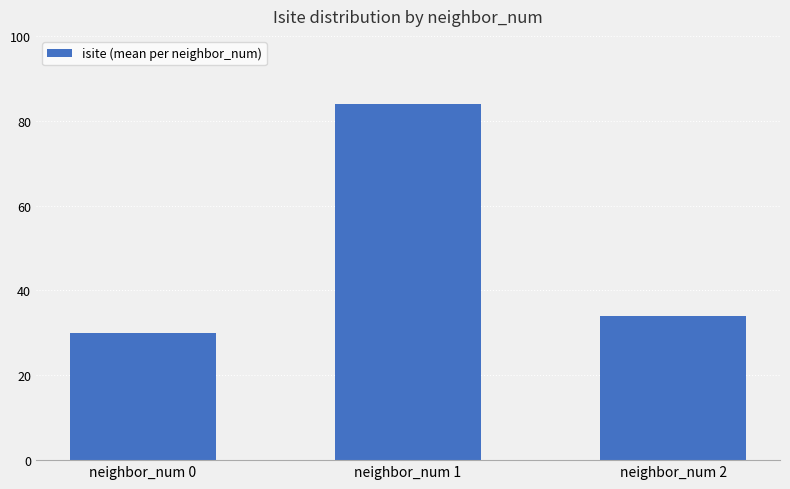

Count the number of categories in the chart.

3